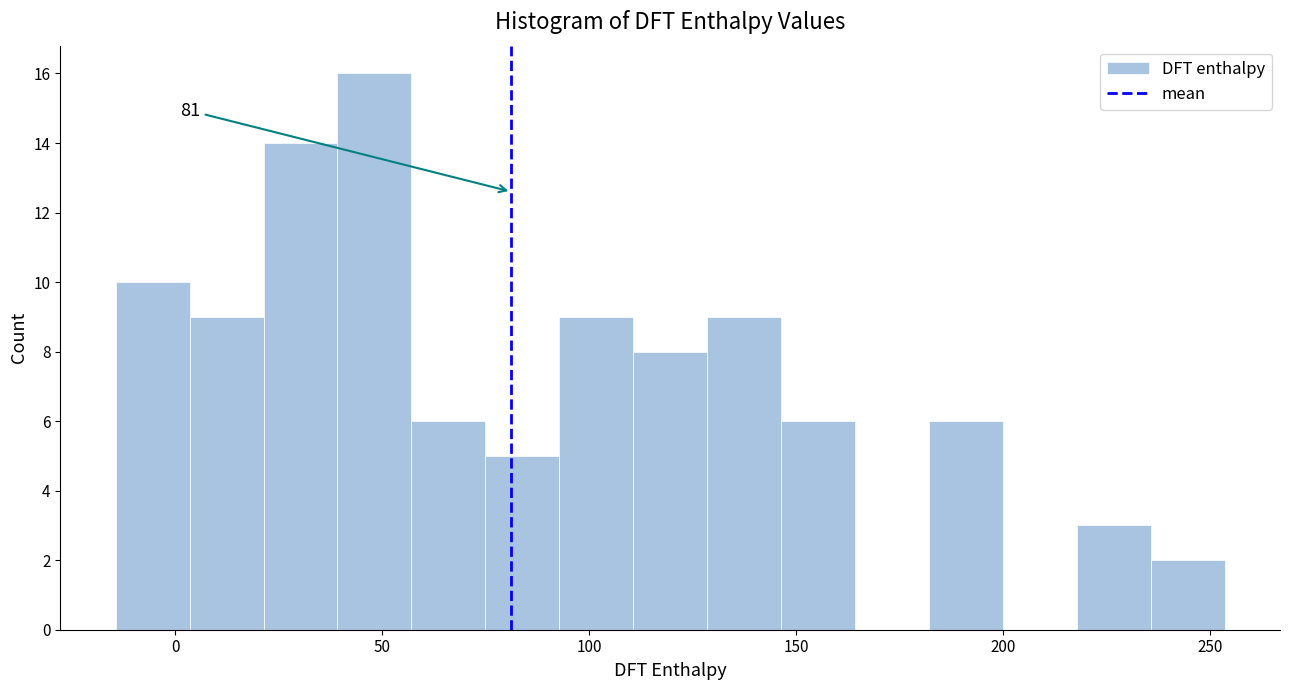

Read against the x-axis, roughly where is the centre of the tallest bar?

50